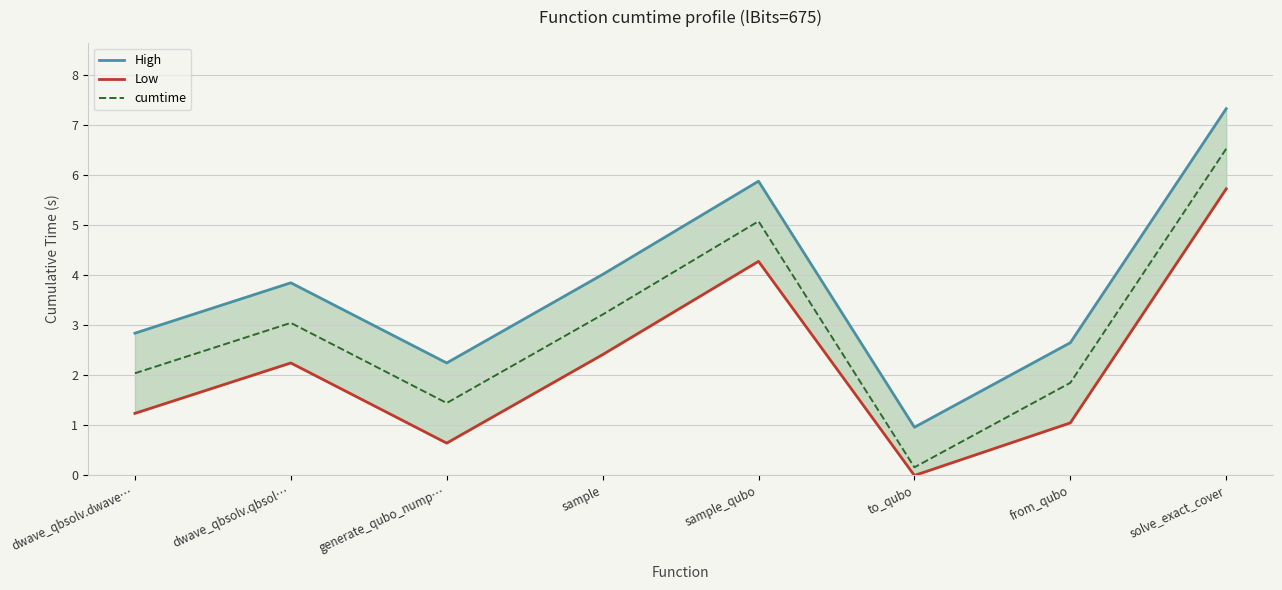

Is it true that Low equals 1.2 at dwave_qbsolv.dwave…?

True